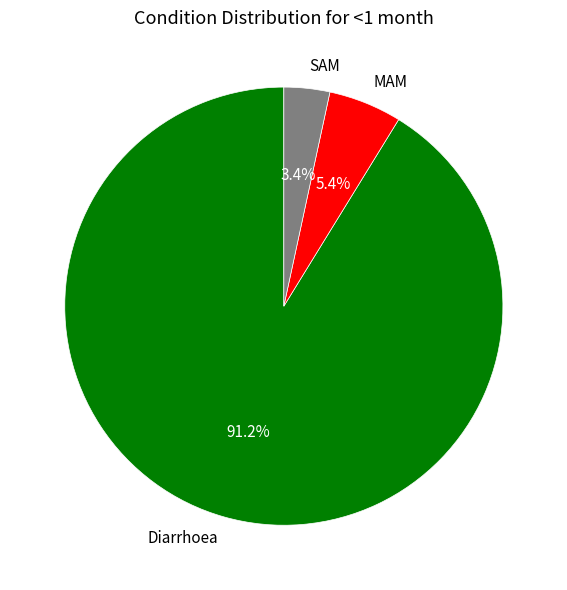

To the nearest percent, what percentage of the pie is Diarrhoea?

91%